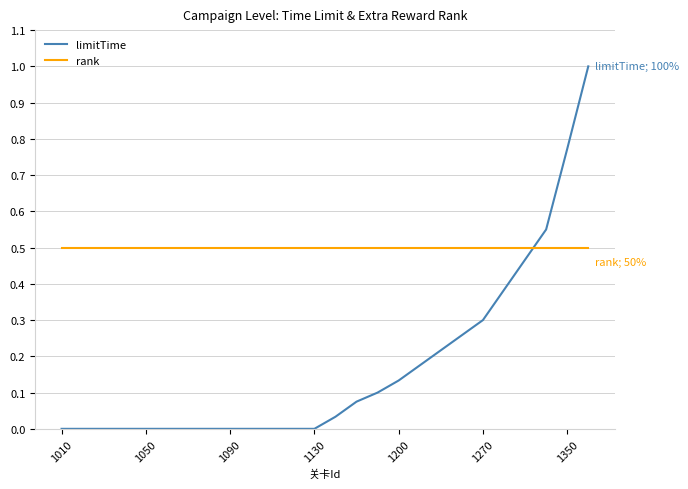

How many intersections are there between rank and limitTime?

1